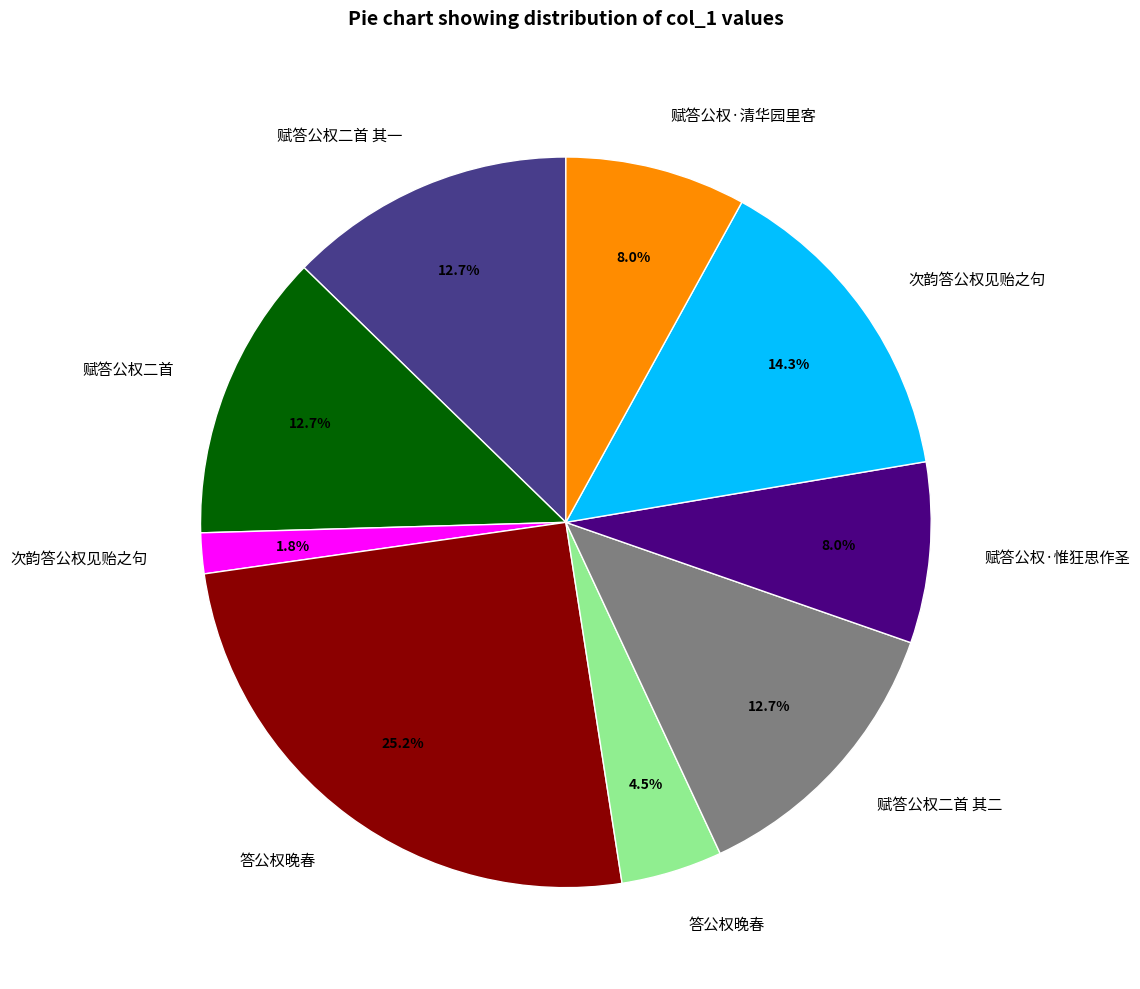

Is there a majority slice in this chart?

No